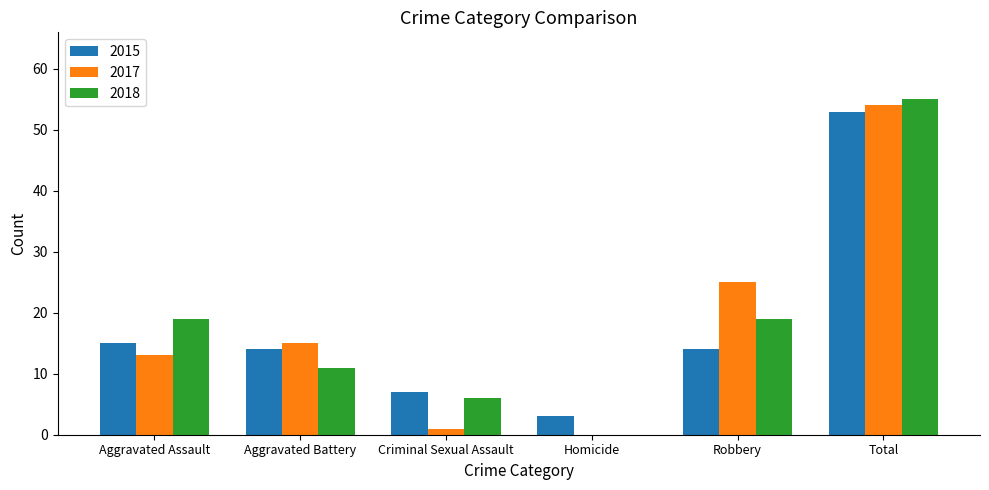

What is the sum of all 2017 values?

108